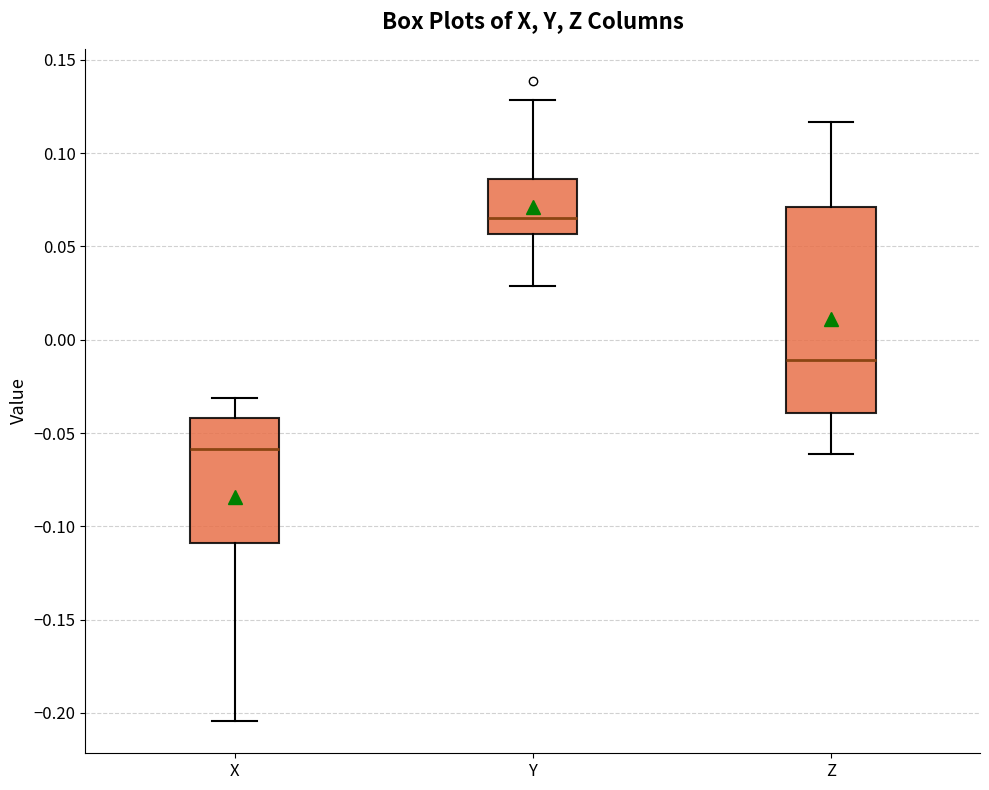

Where is the upper edge of the box for Y on the y-axis? The values are not printed on the chart, so give them approximately, as read against the axis.

0.085